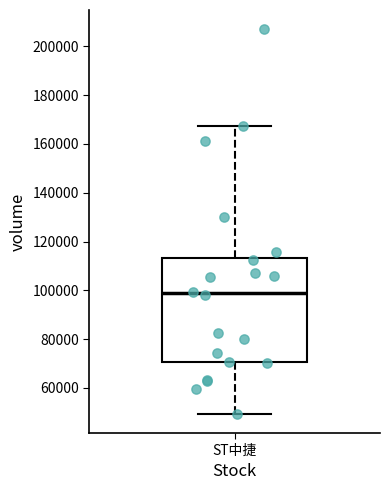

Read this box plot against the y-axis: the position of the median line, the range covered by the box, and the ends of both whiskers. The values are not printed on the chart, so give them approximately, as read against the axis.

median 98000, box 70000 to 114000, whiskers 50000 to 168000